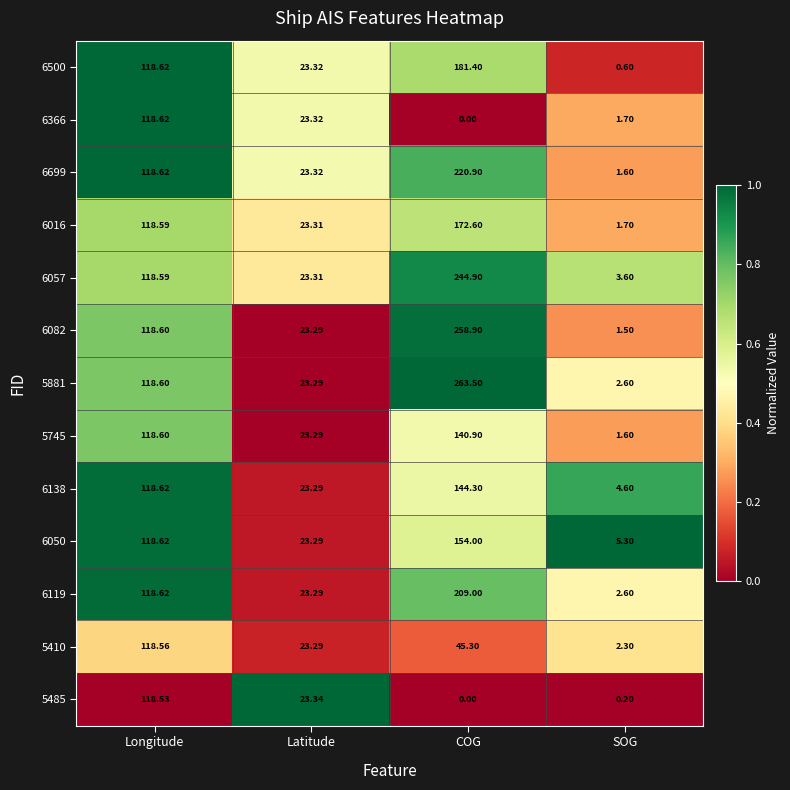

What is the difference between the highest and lowest values at COG?

263.5